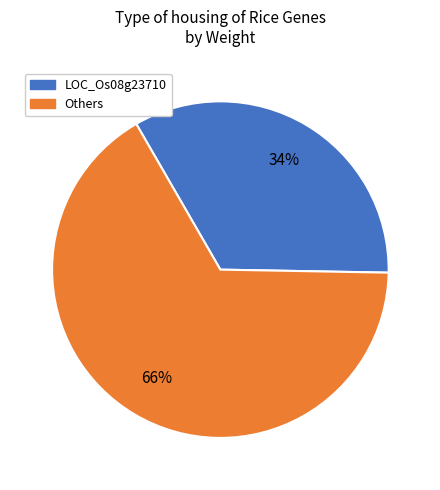

Count the number of slices in the pie.

2